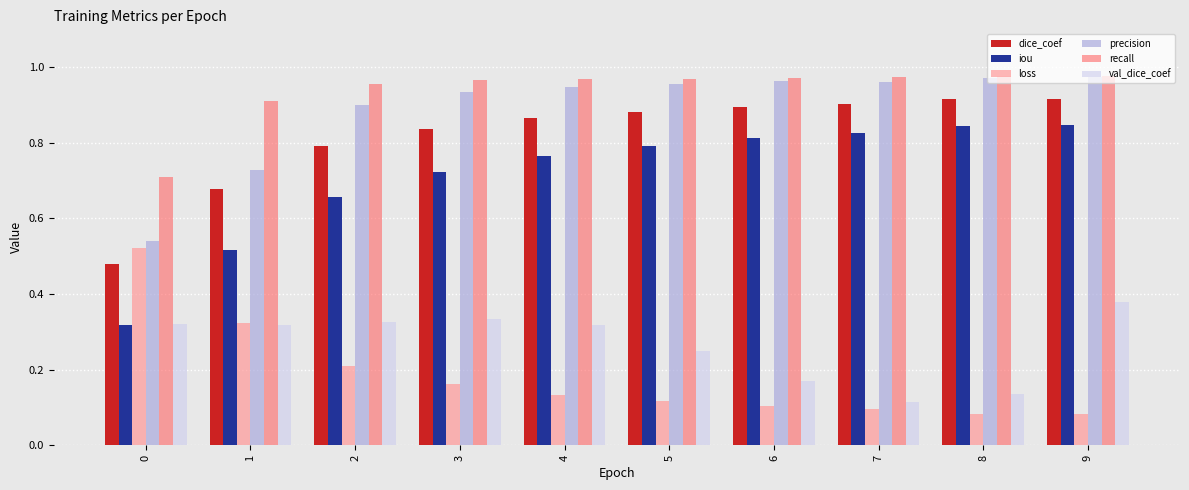

Which series has the largest total across all categories?

recall